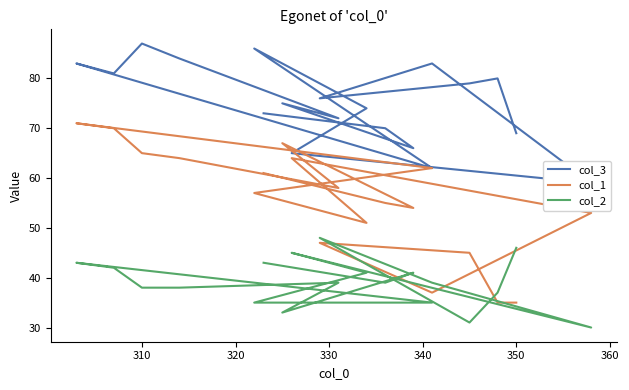

Where is the first local maximum for col_2?

330